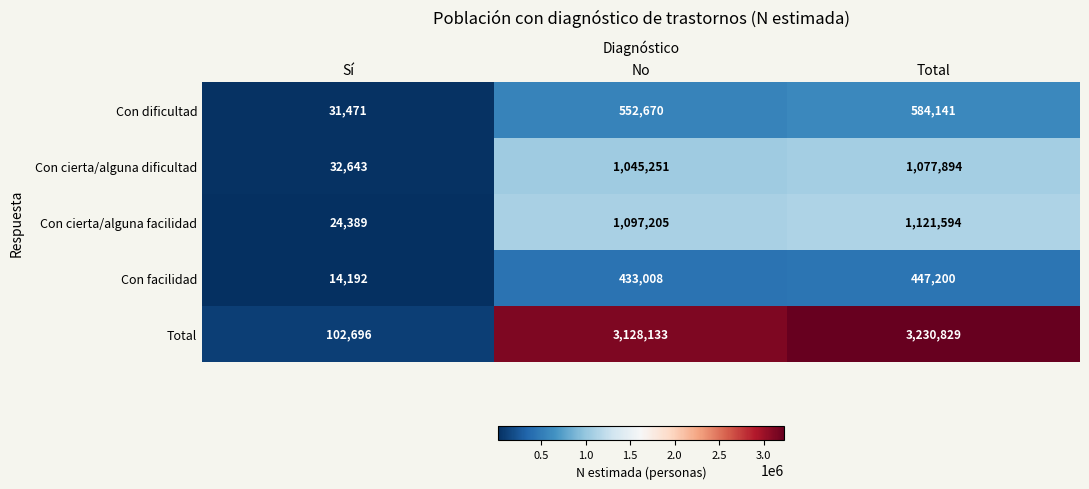

Which category has the lowest value in the Con cierta/alguna facilidad series?

Sí